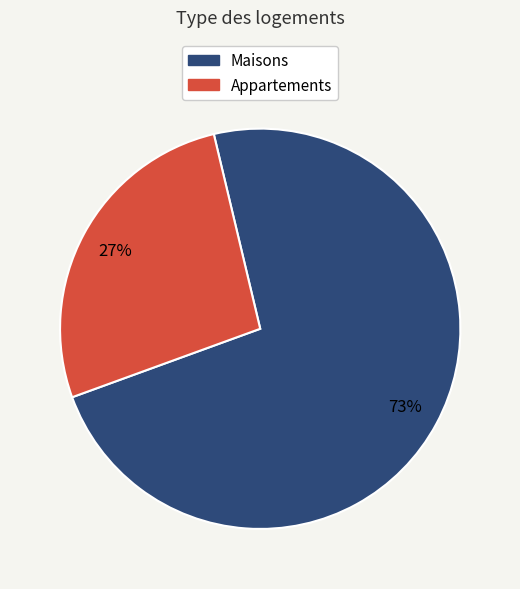

The Appartements slice represents 27% of the pie. True or false?

True